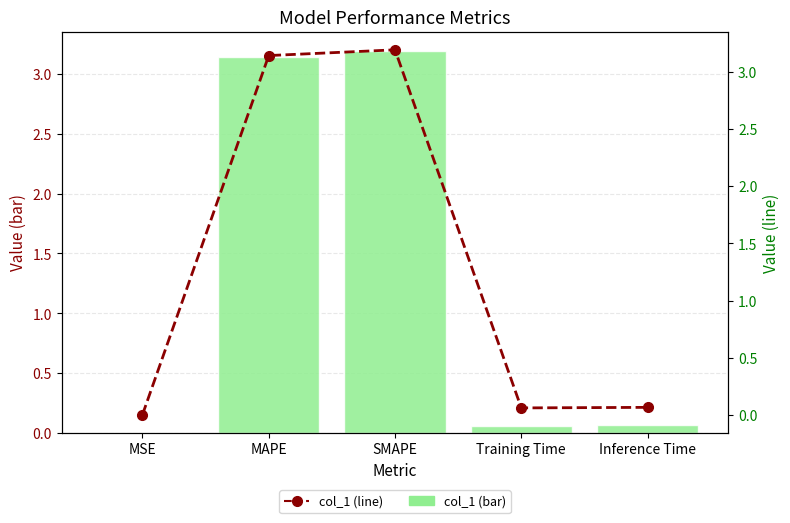

What is the label of the 5th bar from the left?

Inference Time